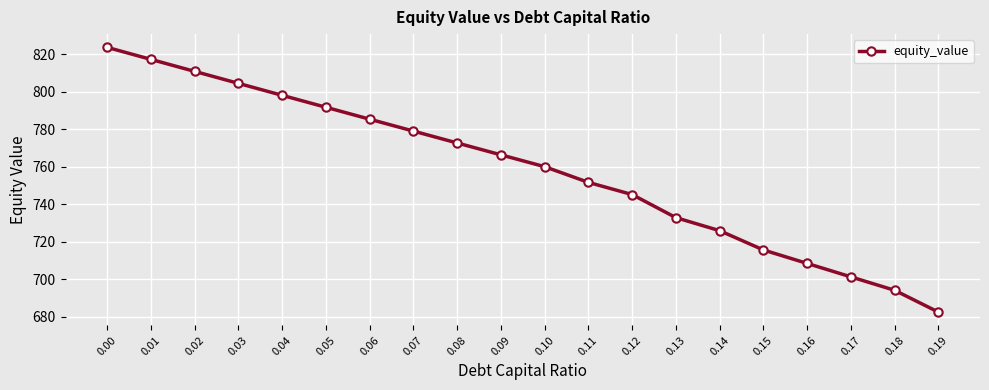

The value at 0.14 is 211.6. True or false?

False